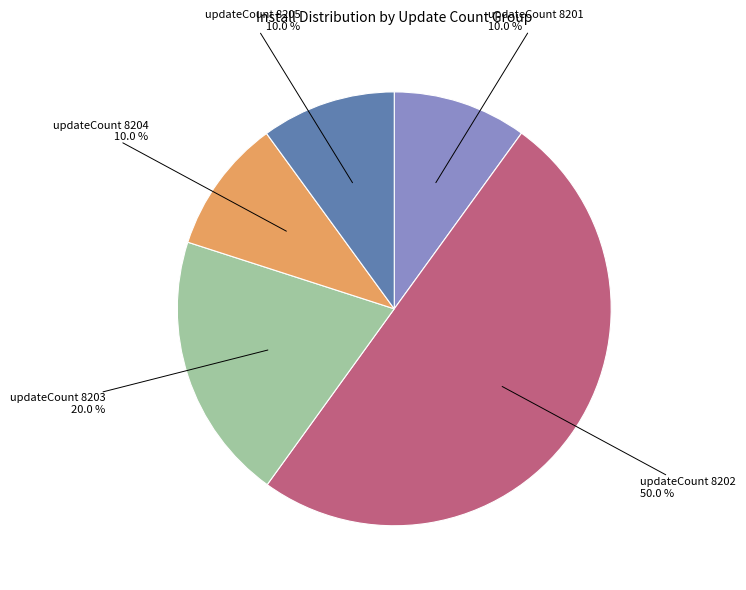

What portion of the pie excludes updateCount 8205?

90.0%